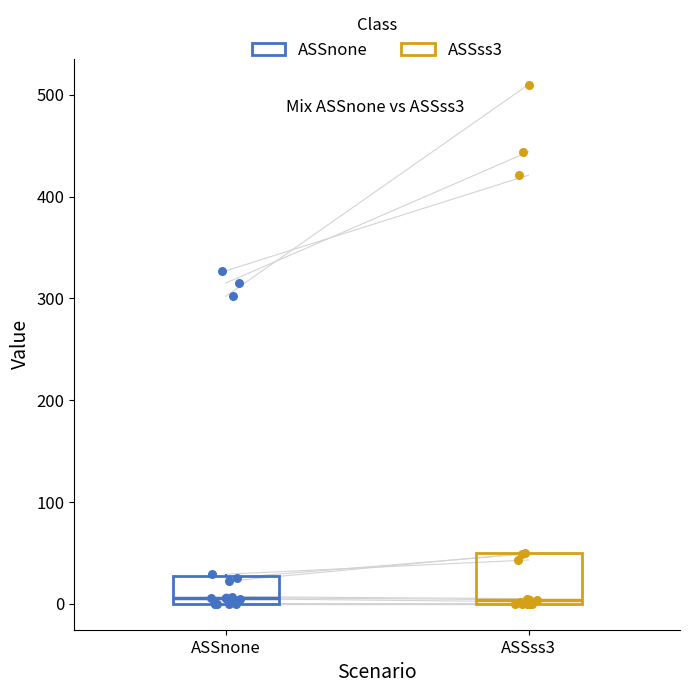

Reading left to right, transcribe this box plot: for each box, give where its median line is, the range the box spans, and where its two whiskers end, as read against the y-axis. The values are not printed on the chart, so give them approximately, as read against the axis.

ASSnone: median 10, box 0 to 30, whiskers 0 to 30
ASSss3: median 0 (just above the box's lower edge), box 0 to 50, whiskers 0 to 50